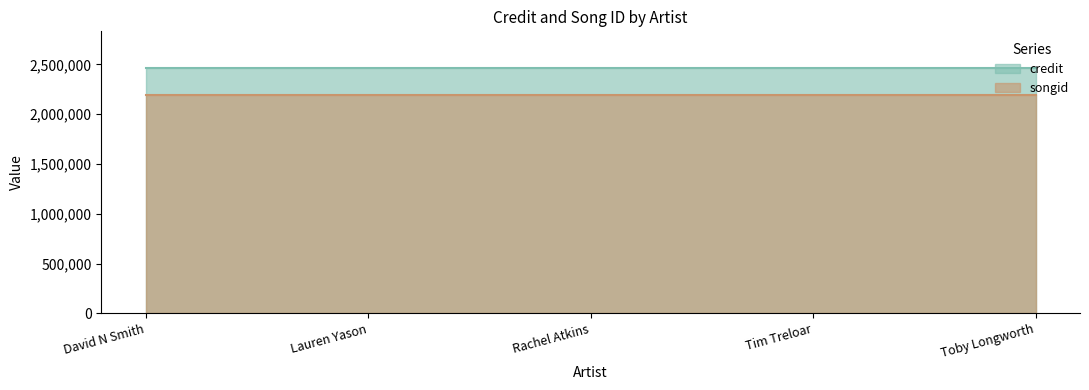

What is the greatest value displayed?

2462587